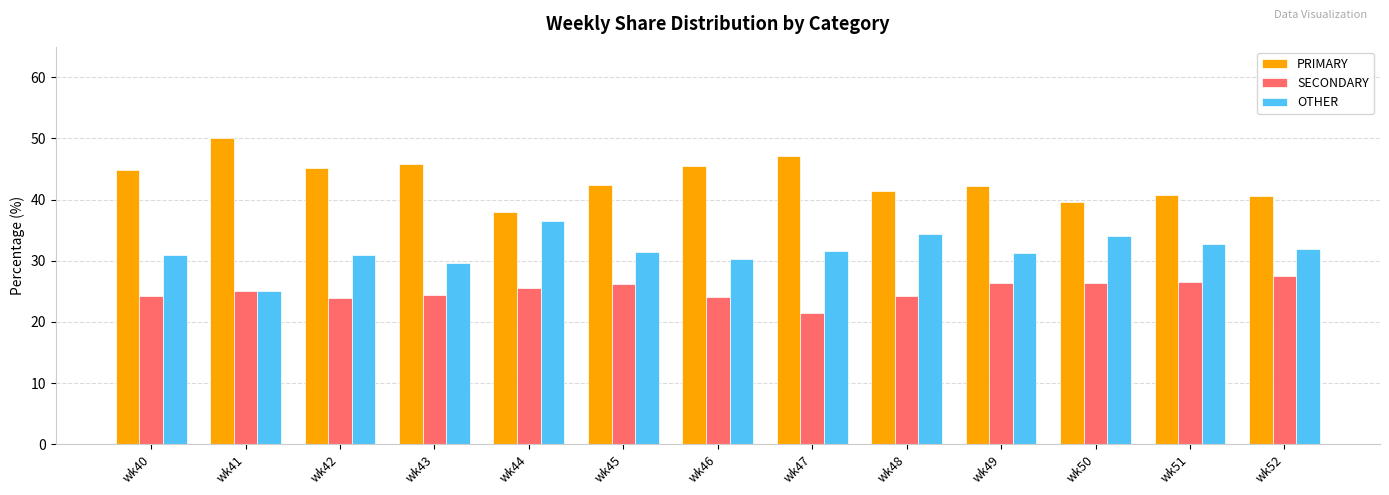

What is the value of the PRIMARY bar at the 5th from the left?

38.0